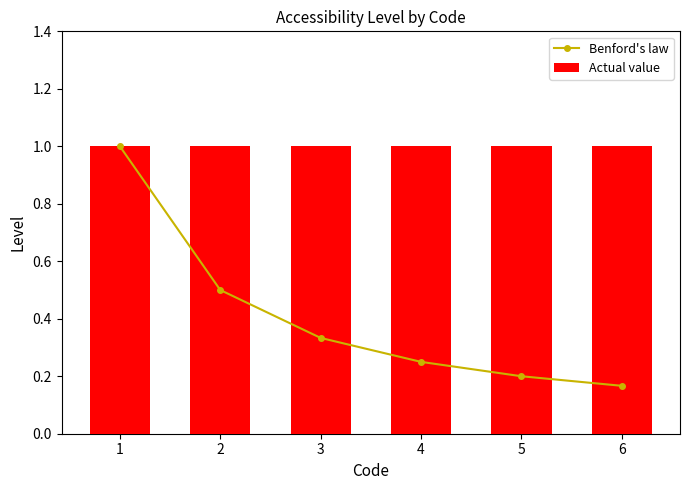

List the series in order of their overall mean, lowest first.

Benford's law, Actual value